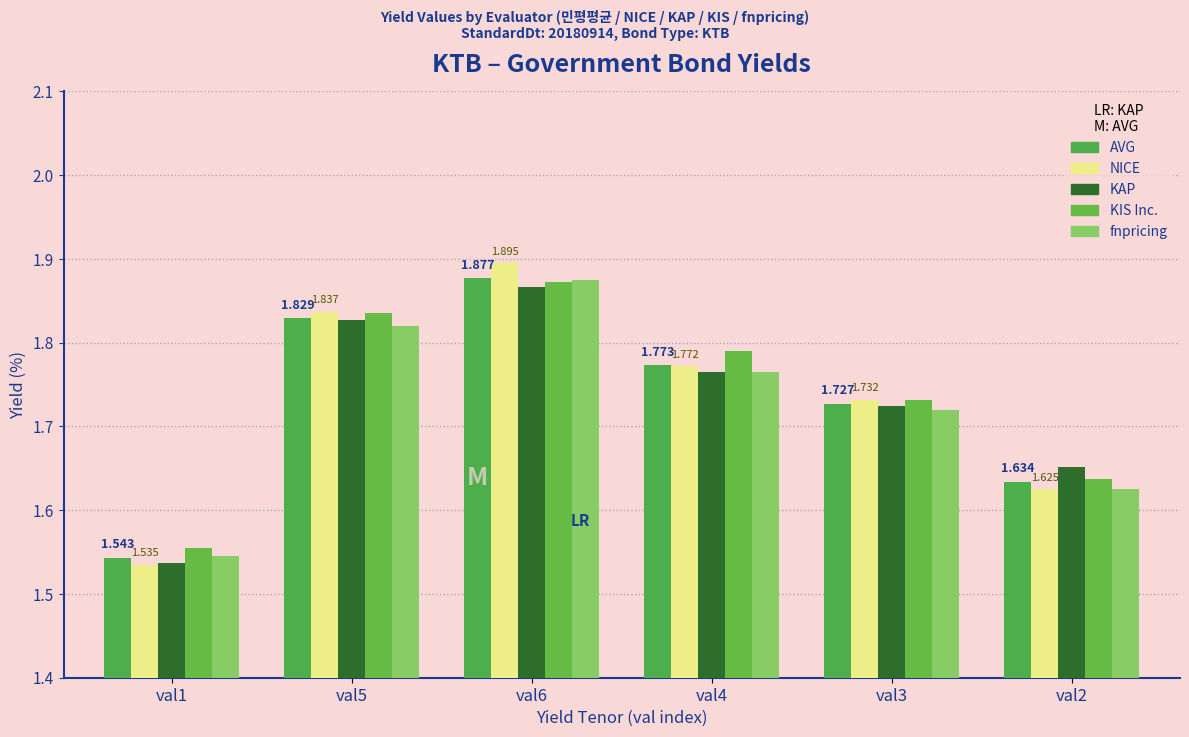

What is the average value of the NICE series?

1.7